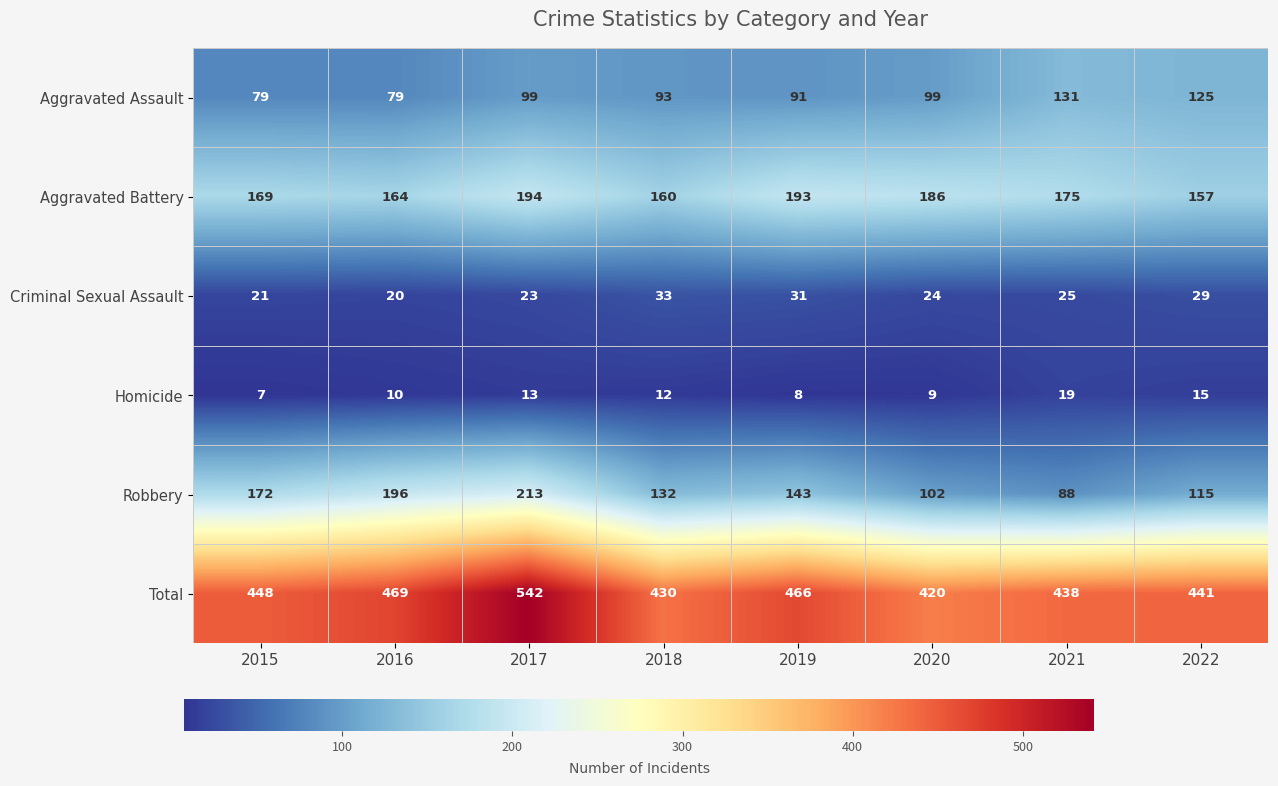

How many series are shown in this chart?

6